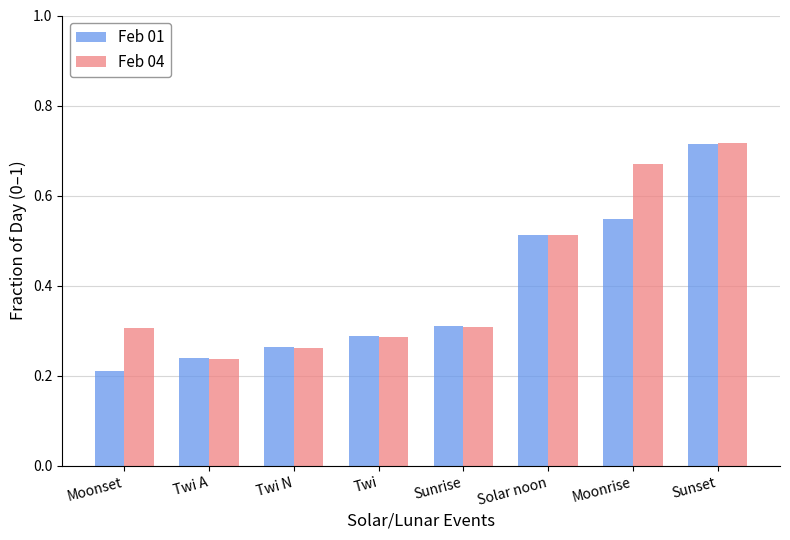

What is the label of the 1st bar from the right?

Sunset